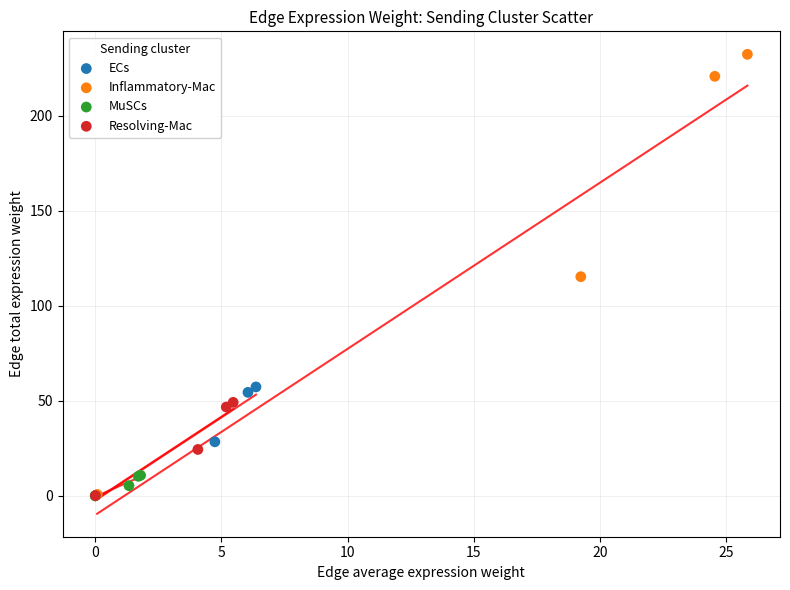

Which series contains the highest Y value?

Inflammatory-Mac